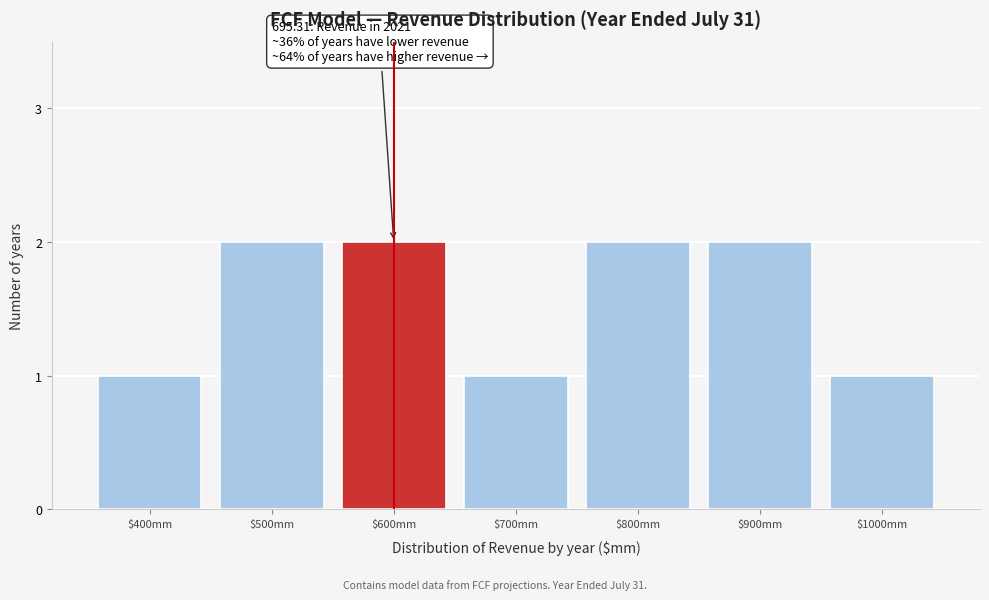

Reading left to right, transcribe all the data shown in this chart.

1	2	2	1	2	2	1